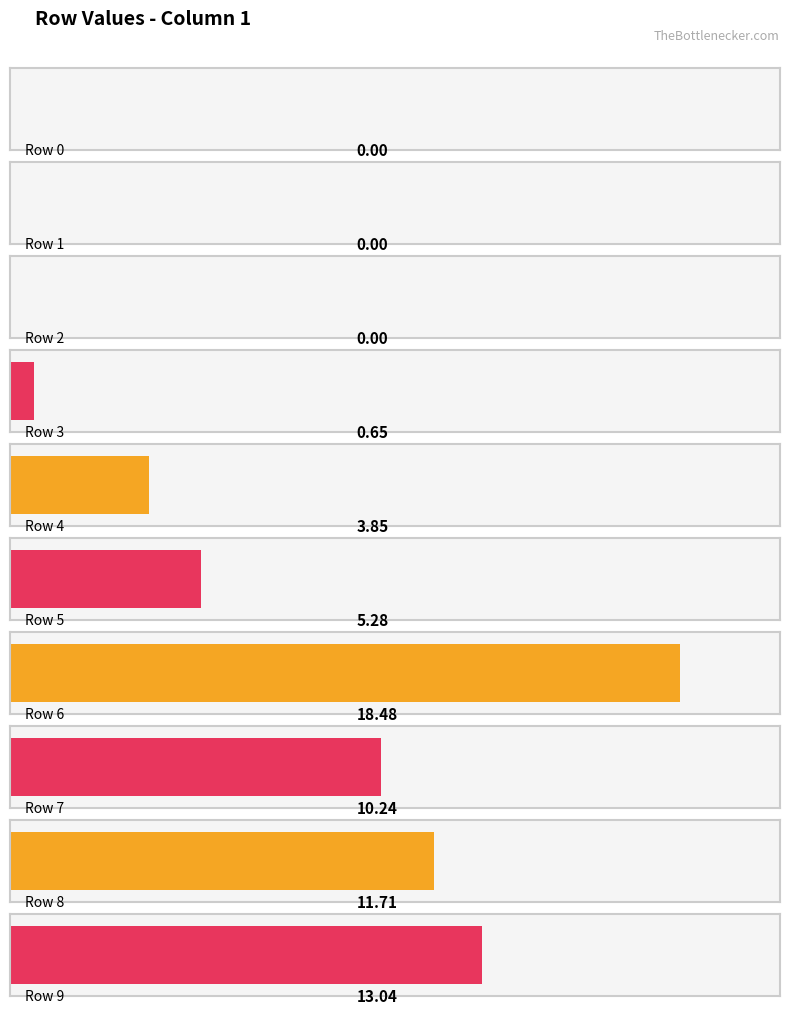

True or false: the data shows 5 at 5.

True